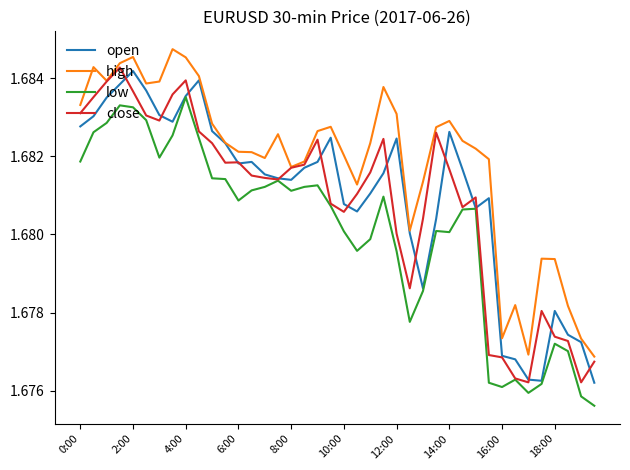

Which series has the largest total across all categories?

high